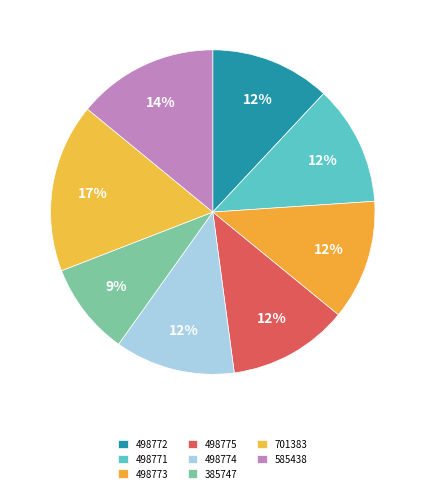

Combined, do 498775 and 385747 account for over 50%?

No